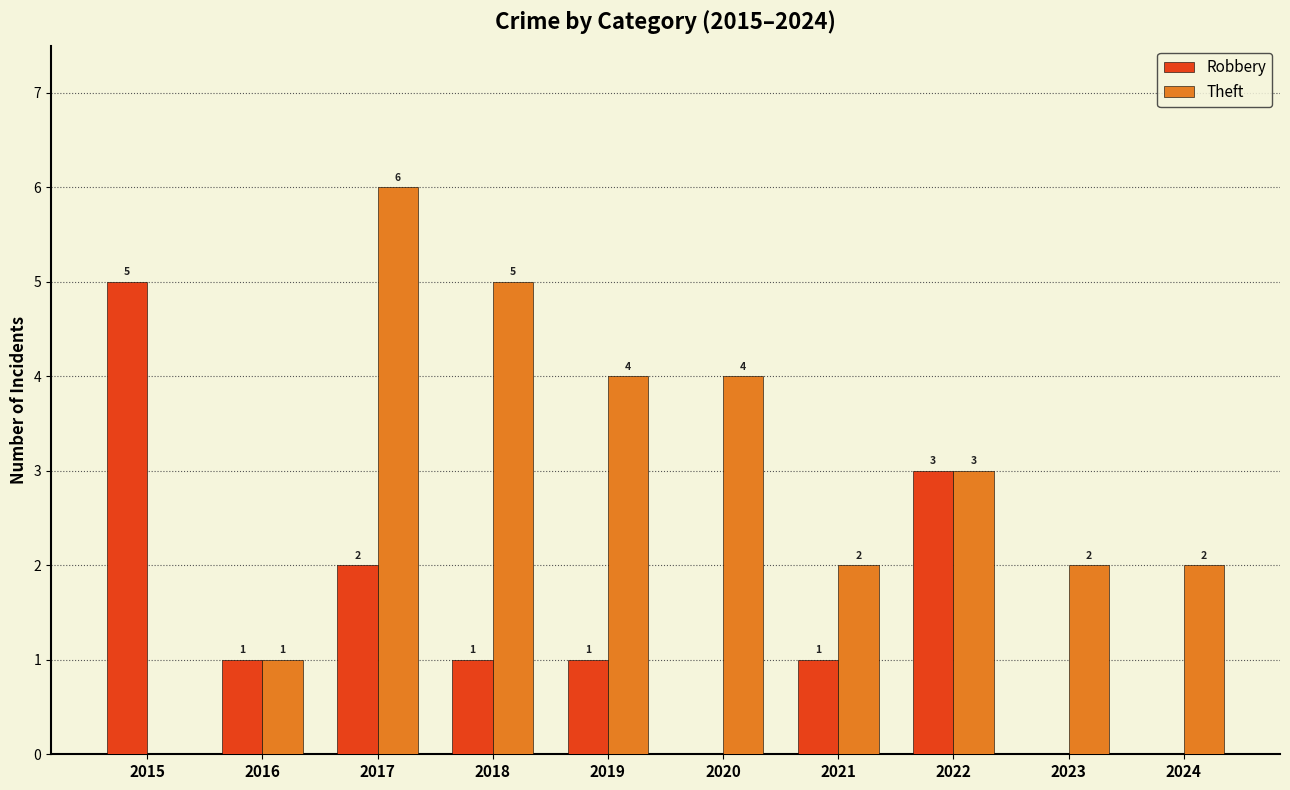

What is the sum of all Robbery values?

14